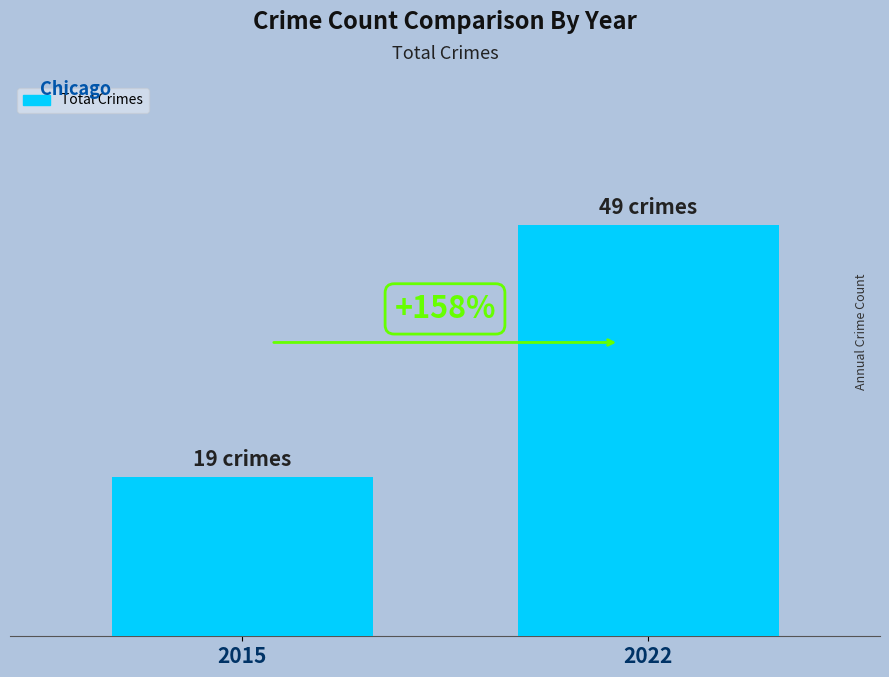

Which category has the highest value across all series?

2022